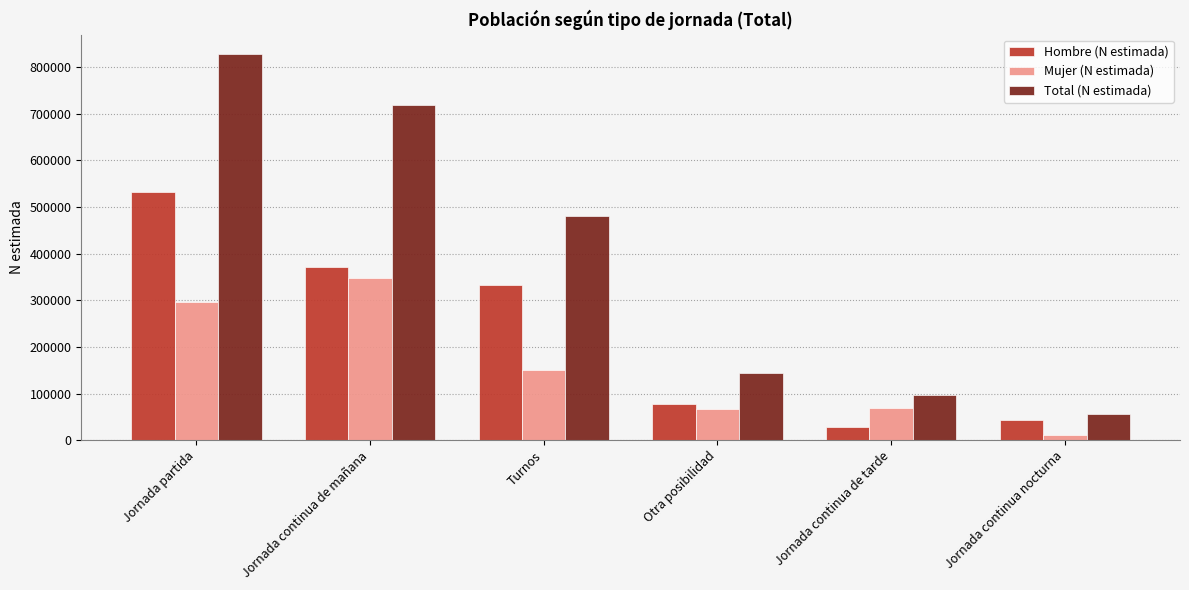

Between Jornada continua de tarde and Jornada continua nocturna, which series saw the biggest shift?

Mujer (N estimada)